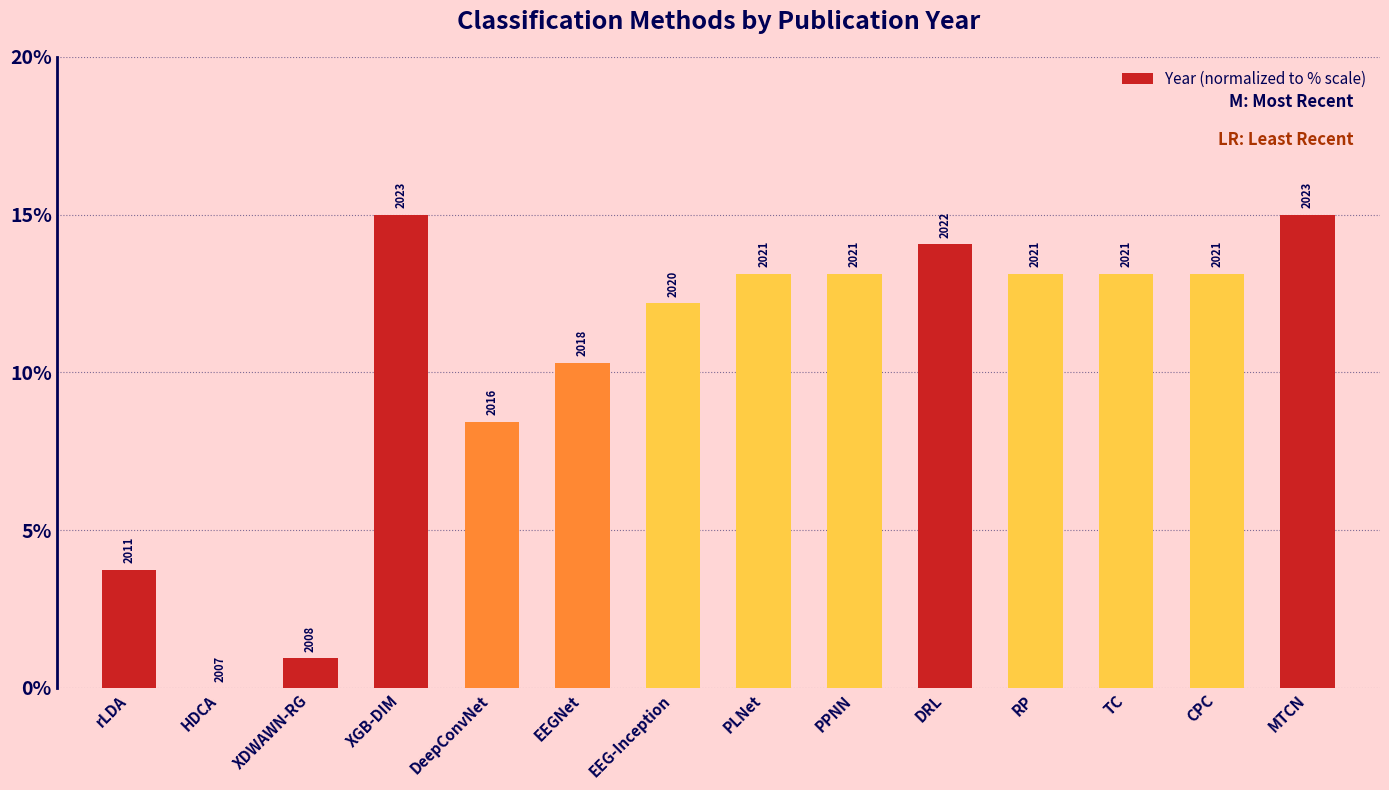

Which category has the highest value across all series?

XGB-DIM